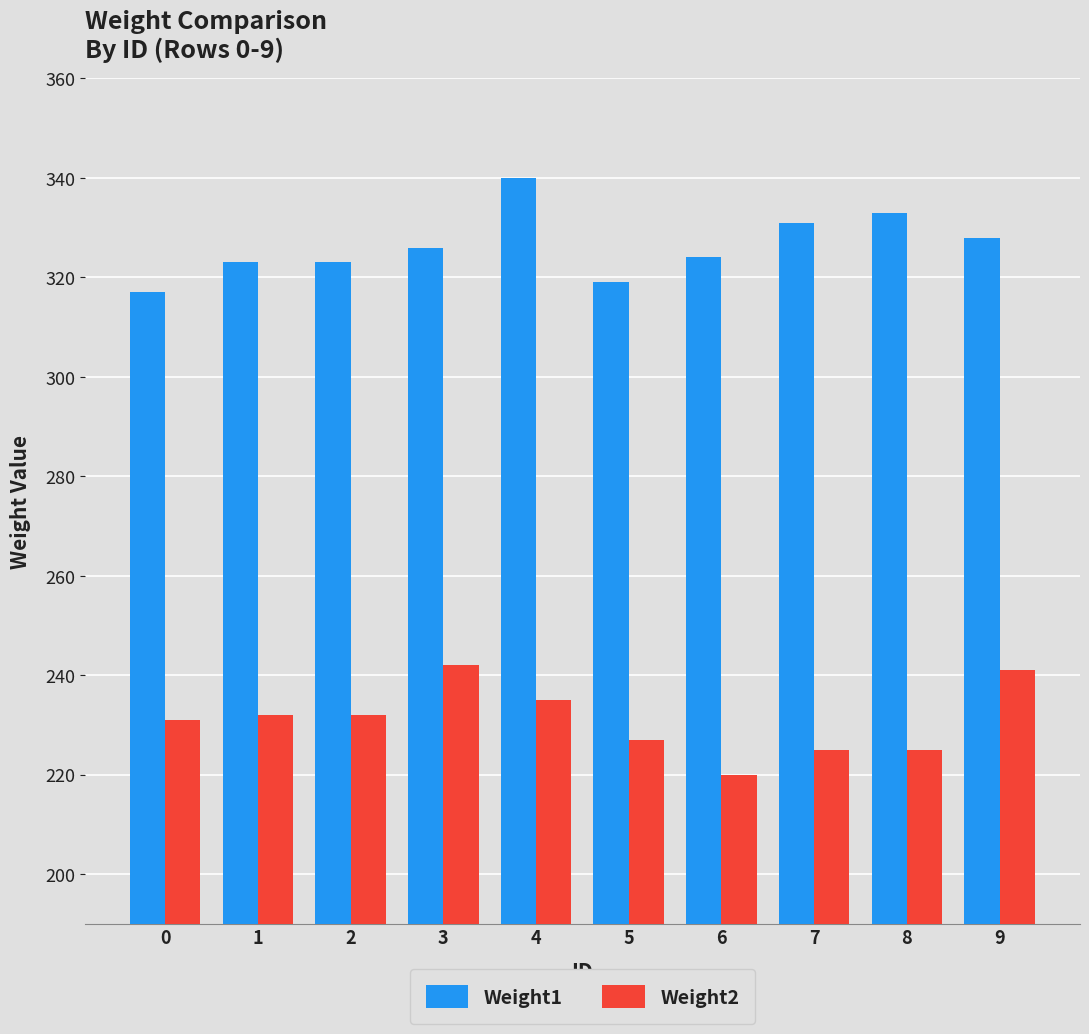

List the series in order of their peak value, highest first.

Weight1, Weight2